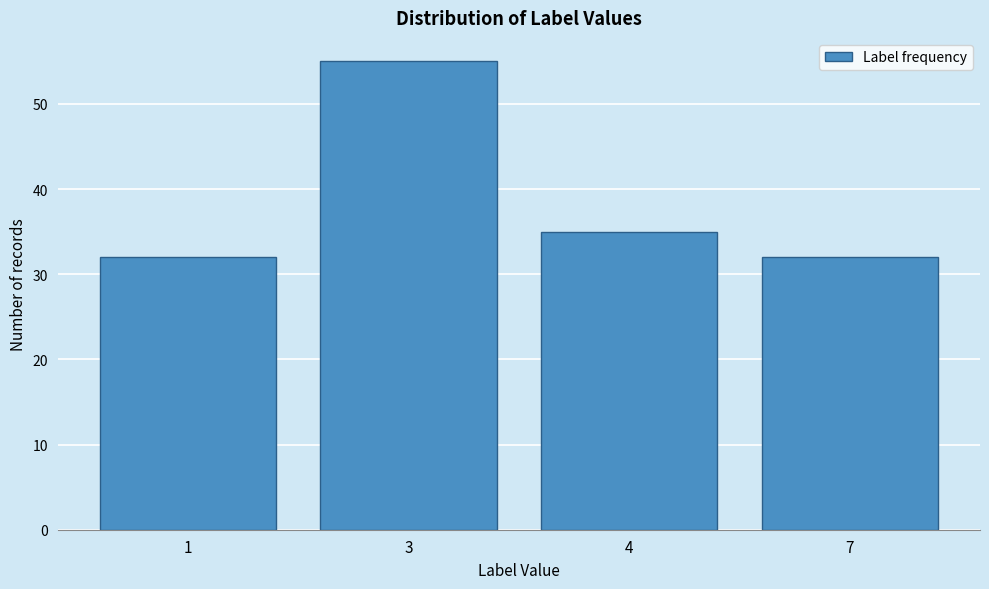

Reading right to left, extract all data points from this chart.

7=32	4=35	3=55	1=32